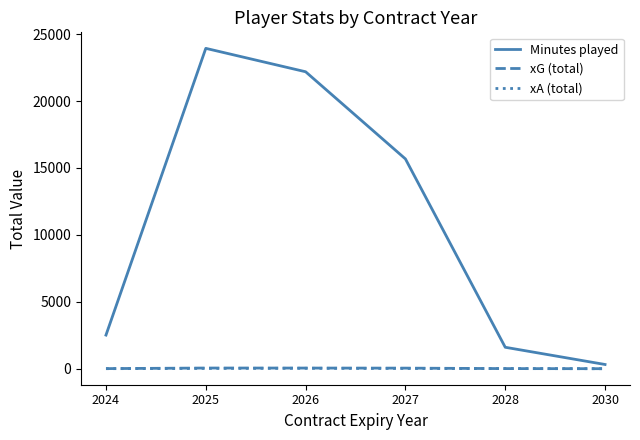

At which category is the sum across all series the highest?

2025